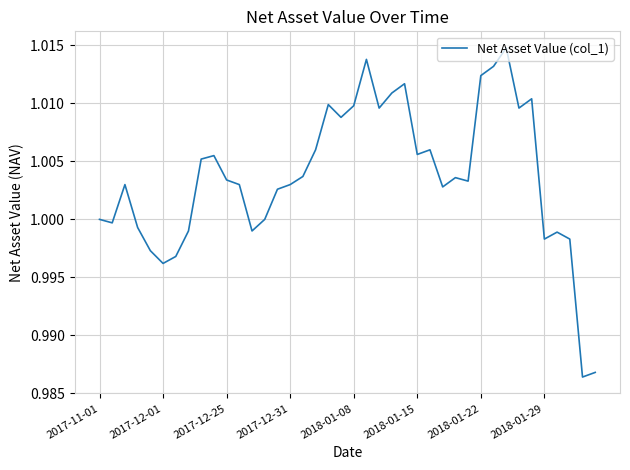

Is this an area chart (filled region under the line)?

No